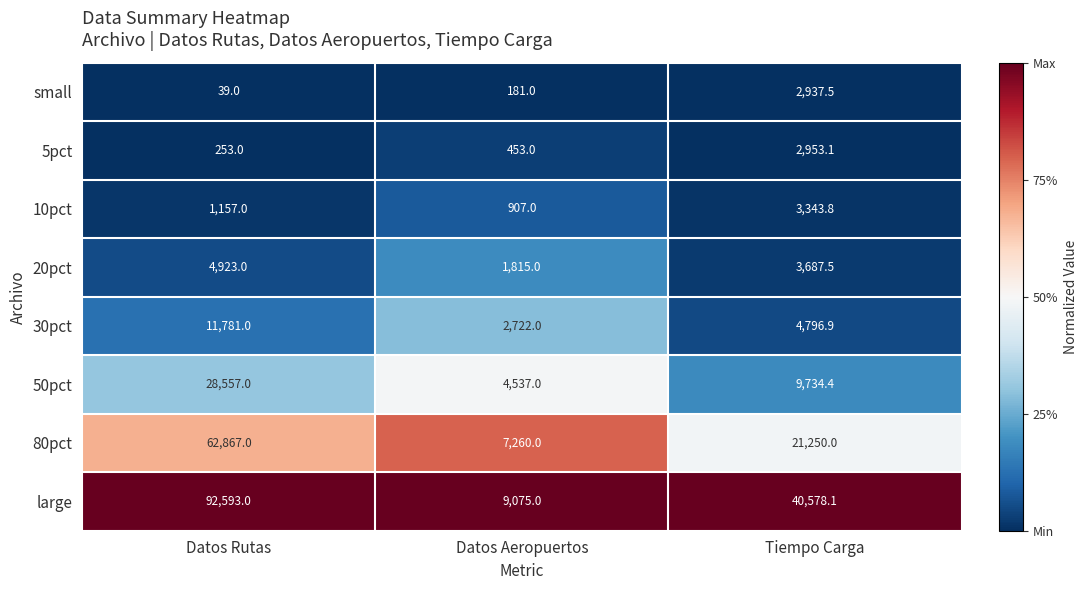

Is the value of 10pct at Tiempo Carga greater than the value of 50pct at Datos Aeropuertos?

No